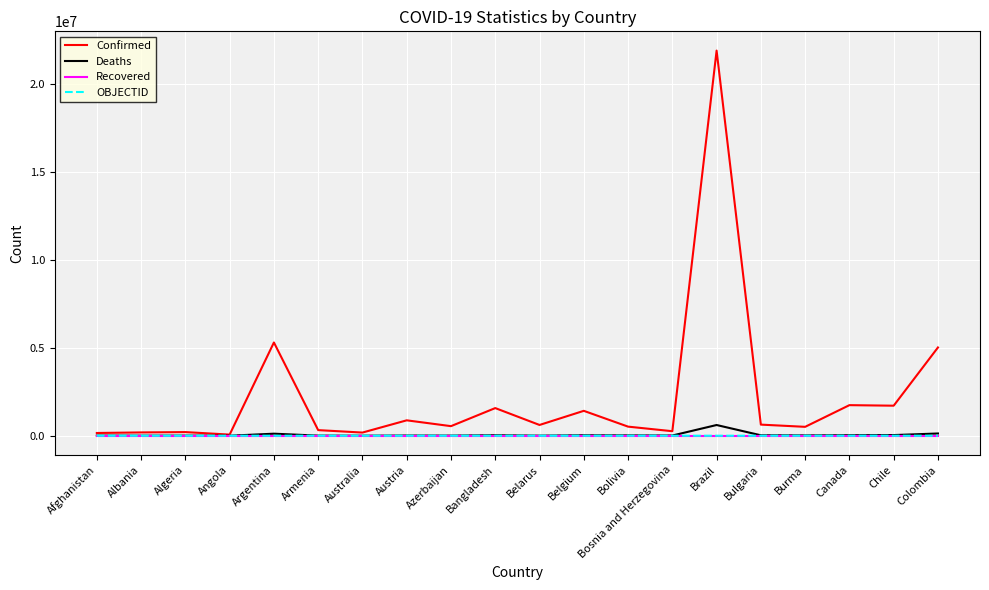

True or false: OBJECTID and Recovered intersect in this chart.

False